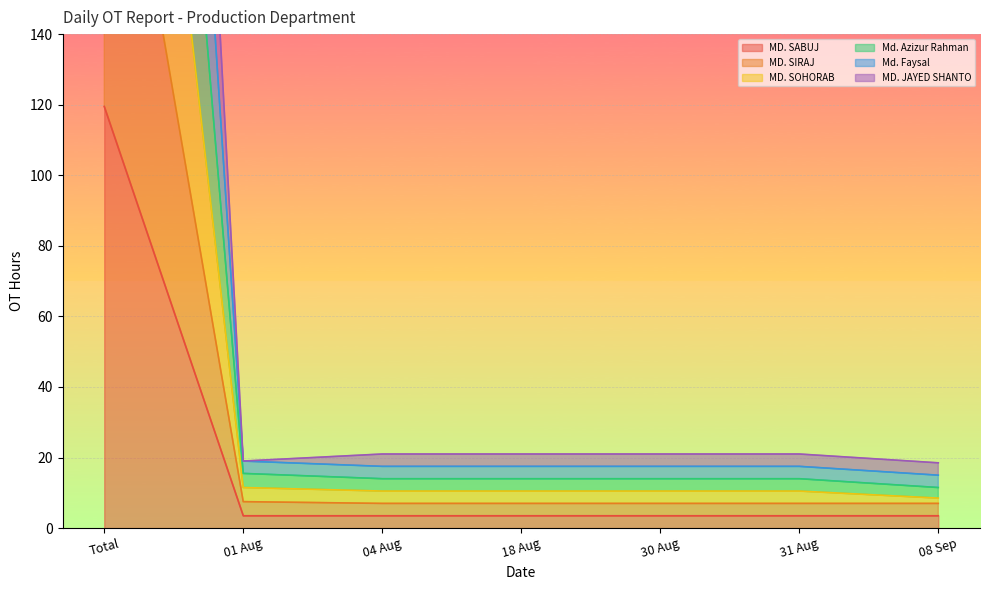

How many distinct data groups are displayed?

6